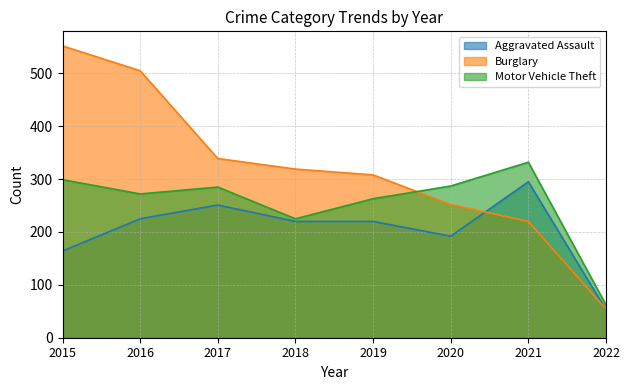

Reading right to left, transcribe all the data shown in this chart.

Aggravated Assault: 53	295	192	220	220	251	225	164
Burglary: 54	220	252	308	319	339	505	552
Motor Vehicle Theft: 62	332	287	263	225	285	272	299